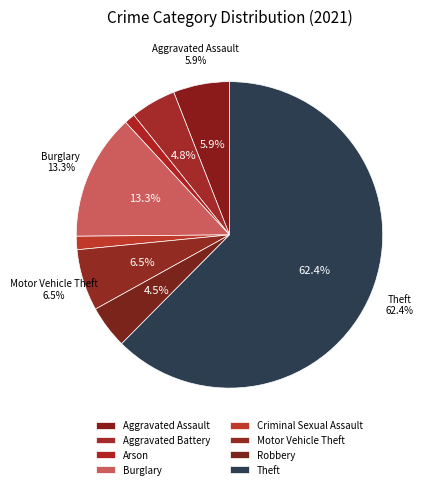

Which category has the biggest portion of the pie?

Theft